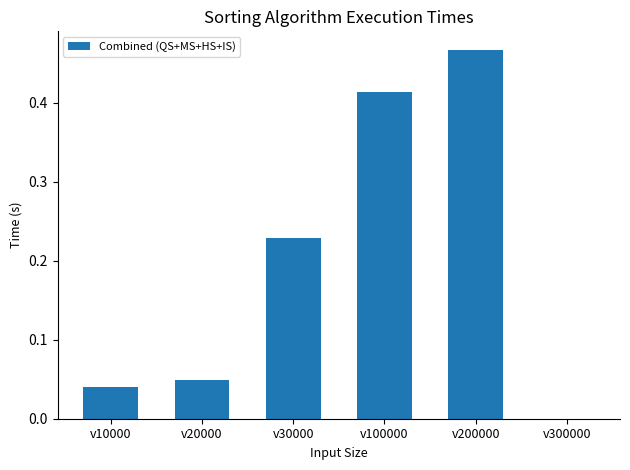

At which category does the chart reach its peak across all series?

v200000